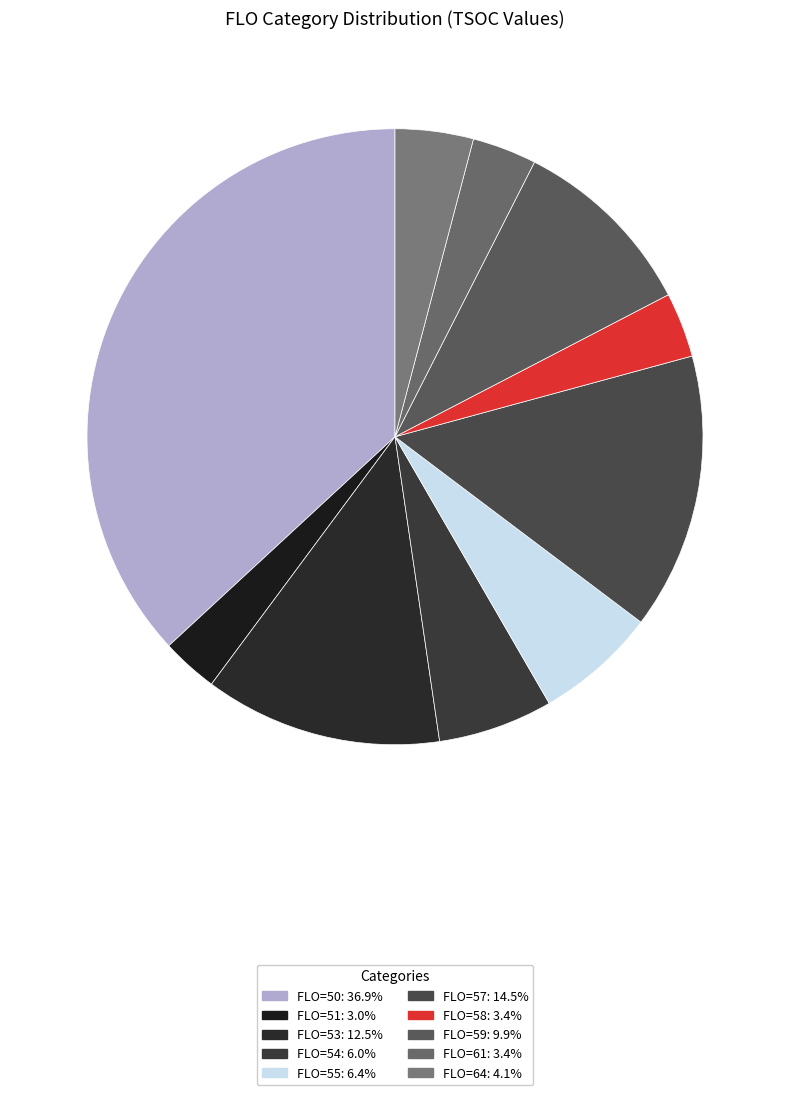

How many slices are in this pie chart?

10